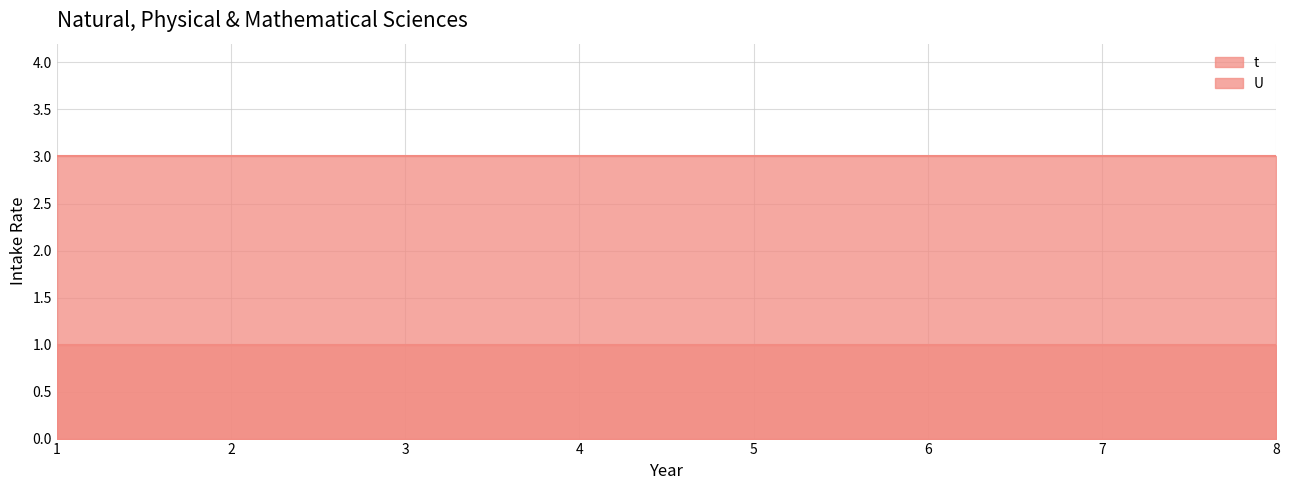

What is the smallest value displayed?

1